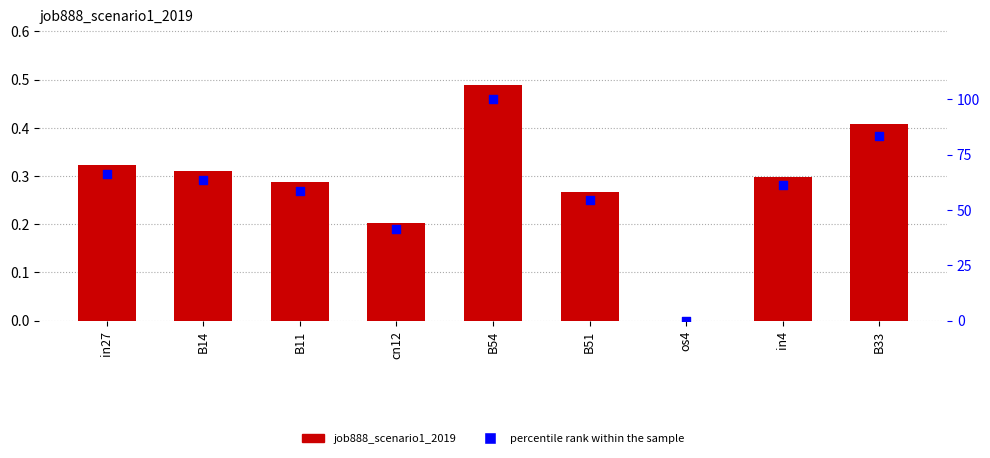

Which series contains the lowest Y value?

job888_scenario1_2019